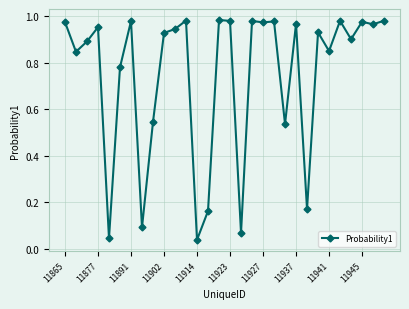

What is the greatest value displayed?

1.0